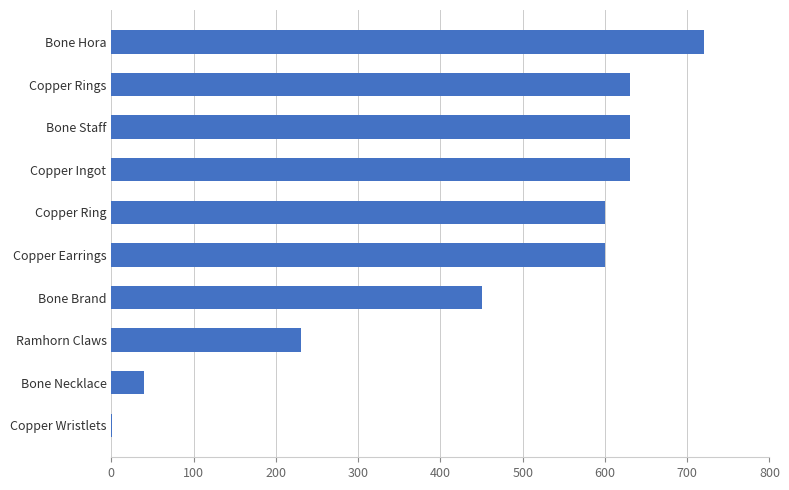

What is the sum of the values at Copper Rings and Bone Necklace?

670